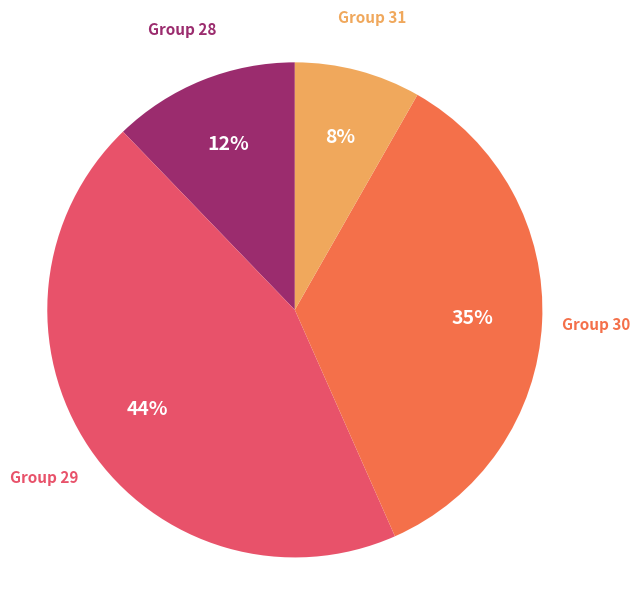

To the nearest percent, what is the combined percentage of Group 29 and Group 31?

53%